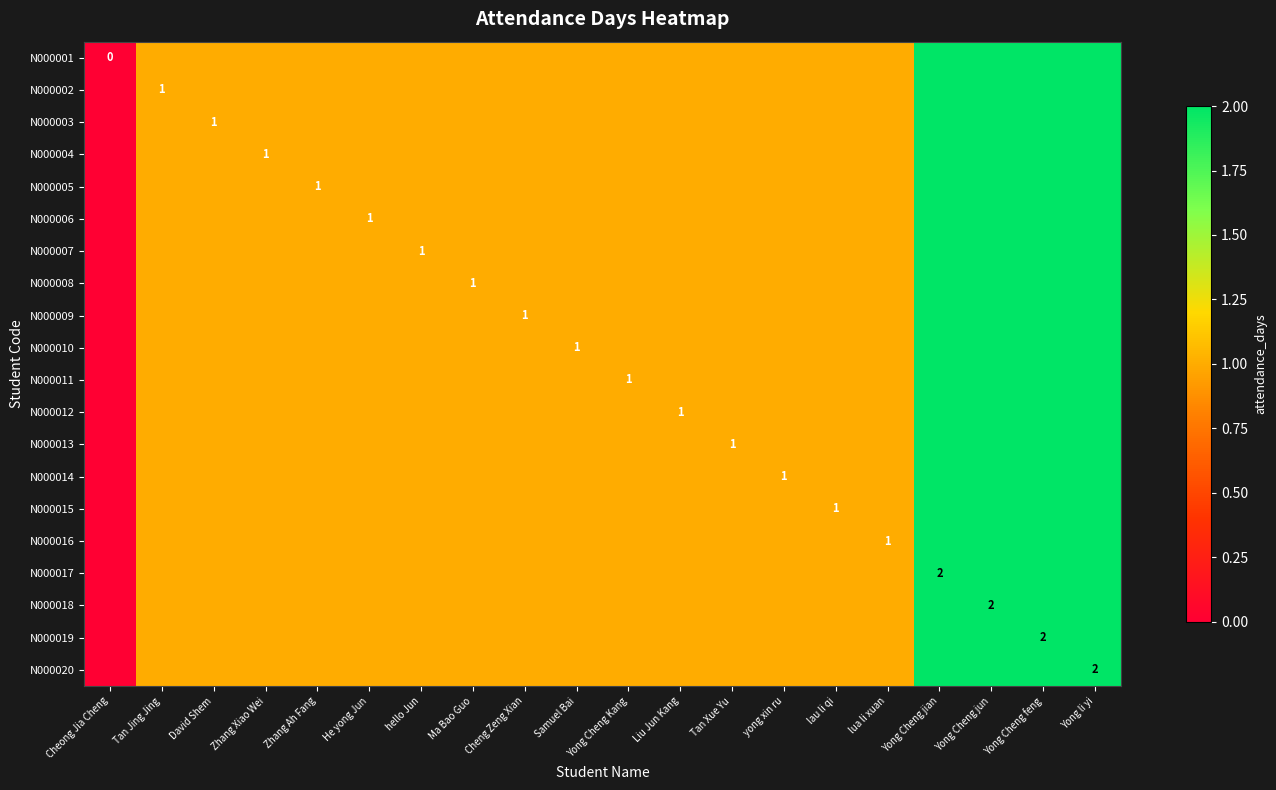

At which category is the sum across all series the highest?

Yong Cheng jian